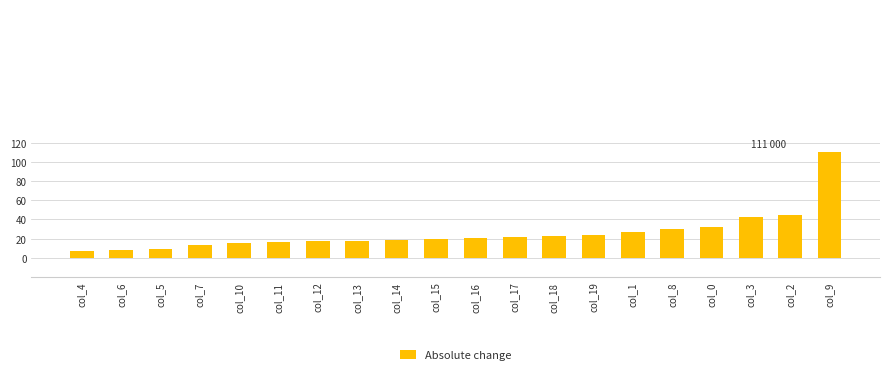

Are the bars horizontal?

No